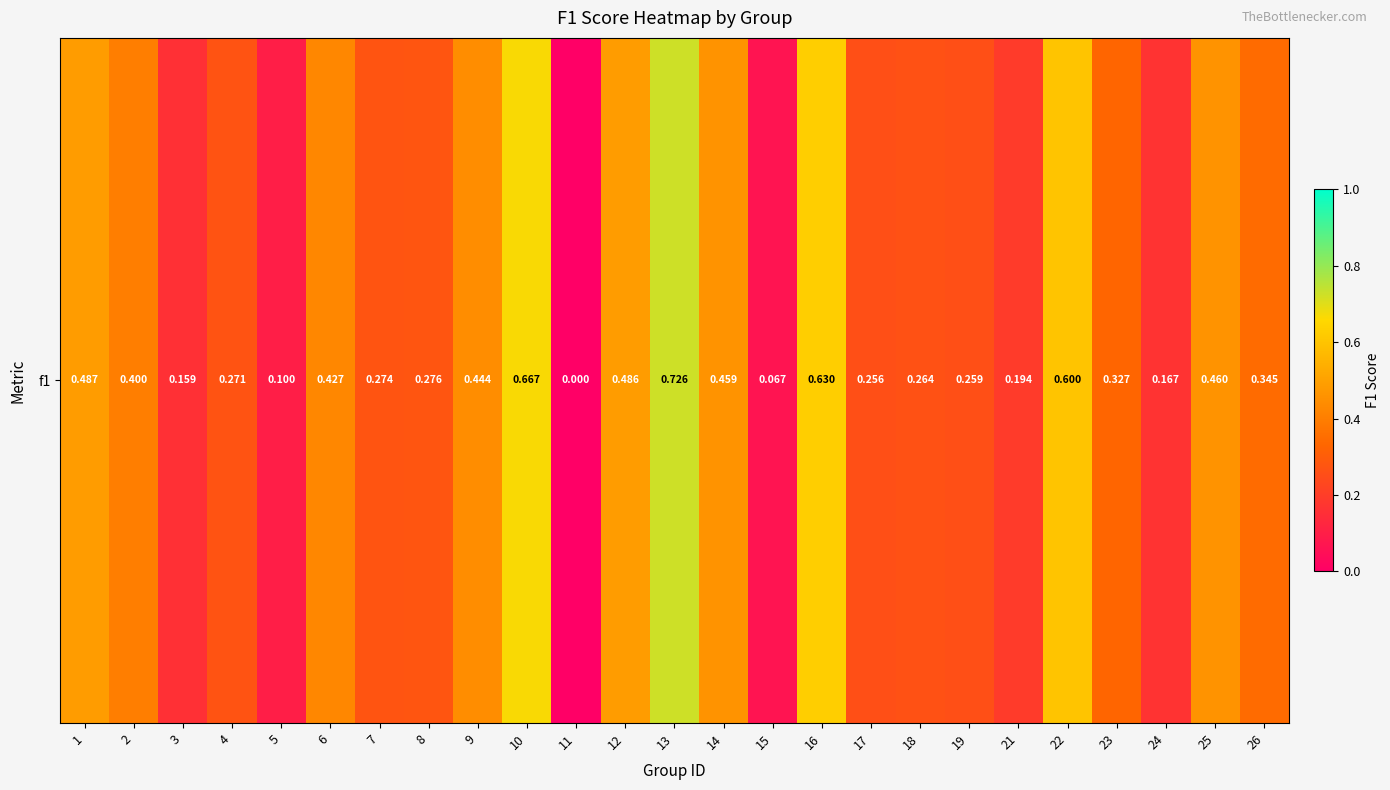

Reading left to right, extract all data points from this chart.

0.5	0.4	0.2	0.3	0.1	0.4	0.3	0.3	0.4	0.7	0.0	0.5	0.7	0.5	0.1	0.6	0.3	0.3	0.3	0.2	0.6	0.3	0.2	0.5	0.3